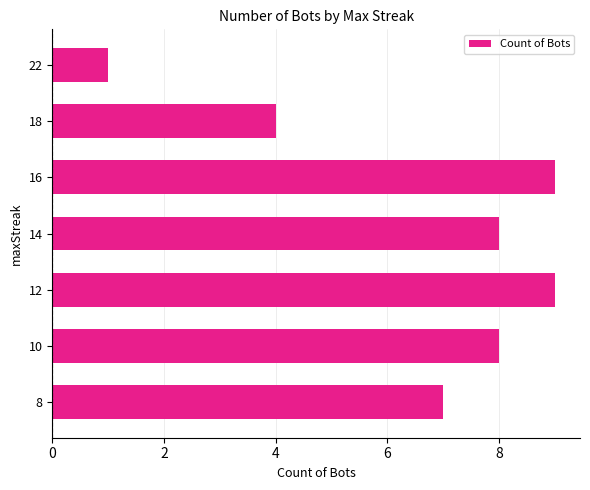

What is the ratio of the value at 16 to the value at 14?

1.1